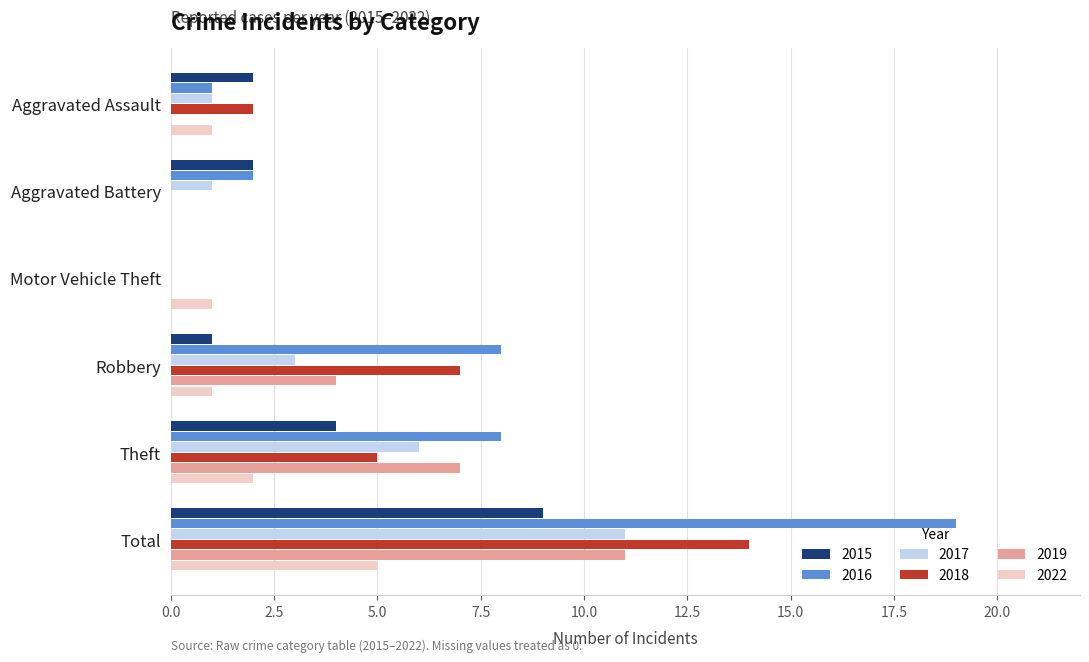

At which label is 2015 closest to 4?

Theft